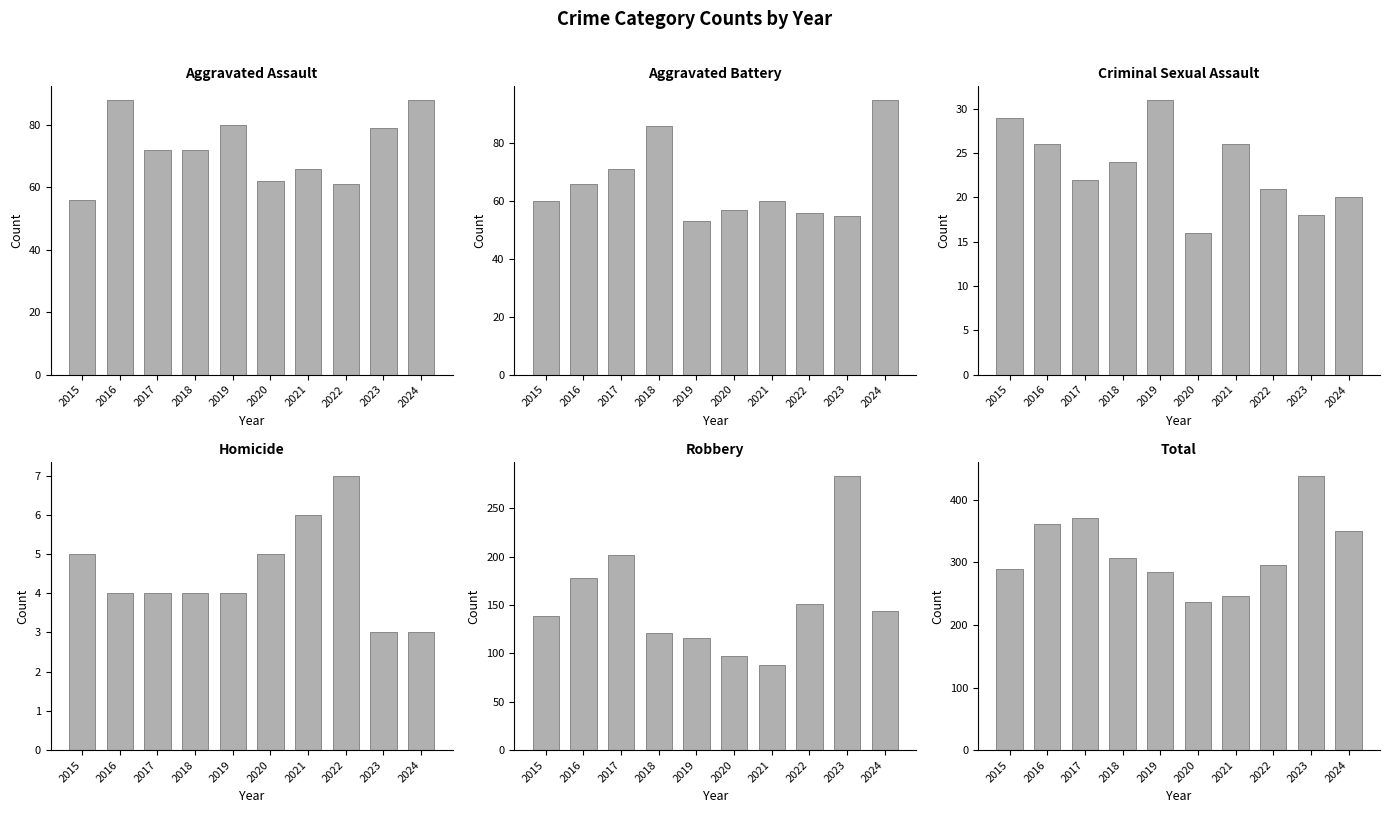

Between 2019 and 2015, which is larger?

2019